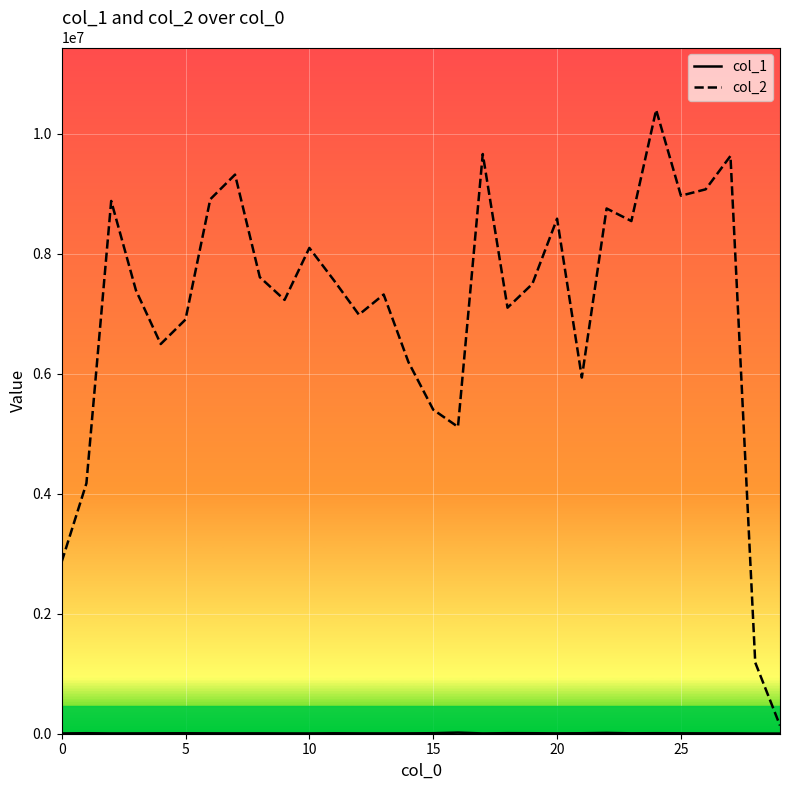

What is the greatest value displayed?

10401622